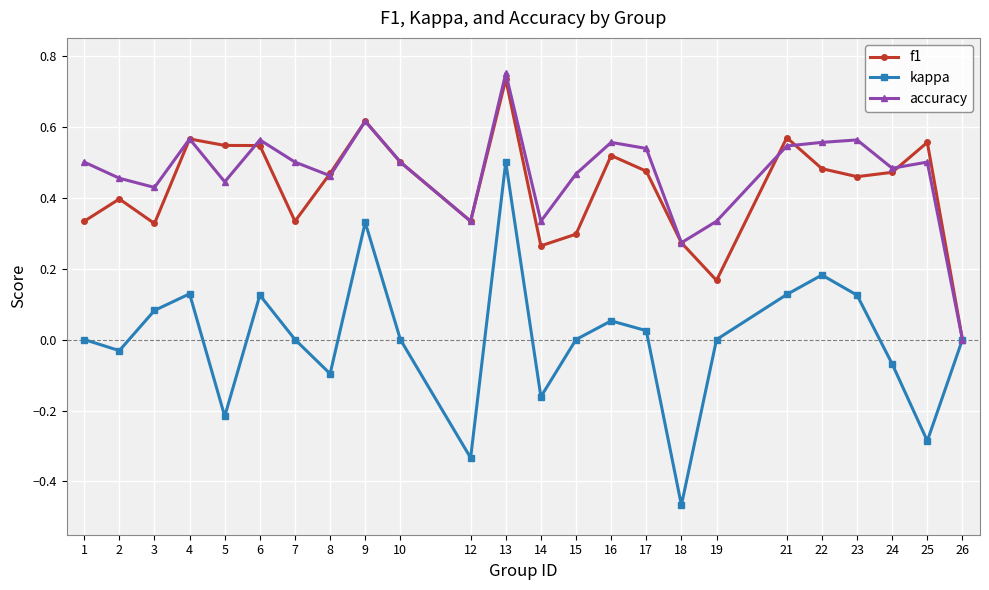

Is it true that f1 equals 0.1 at 14?

False